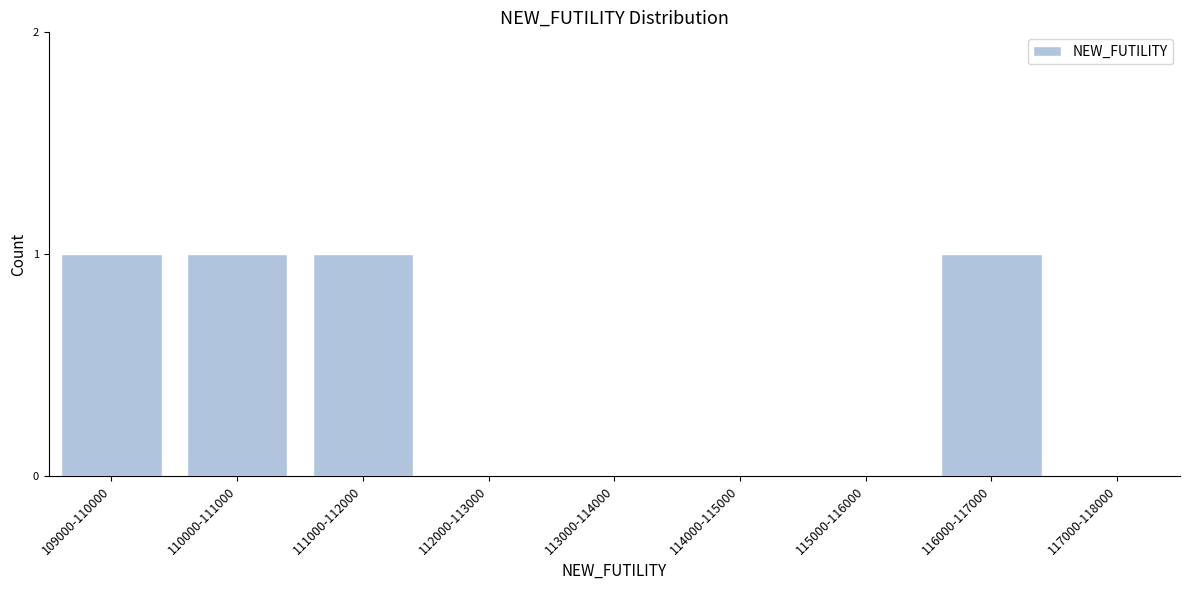

Reading left to right, transcribe all the data shown in this chart.

109000-110000=1	110000-111000=1	111000-112000=1	112000-113000=0	113000-114000=0	114000-115000=0	115000-116000=0	116000-117000=1	117000-118000=0